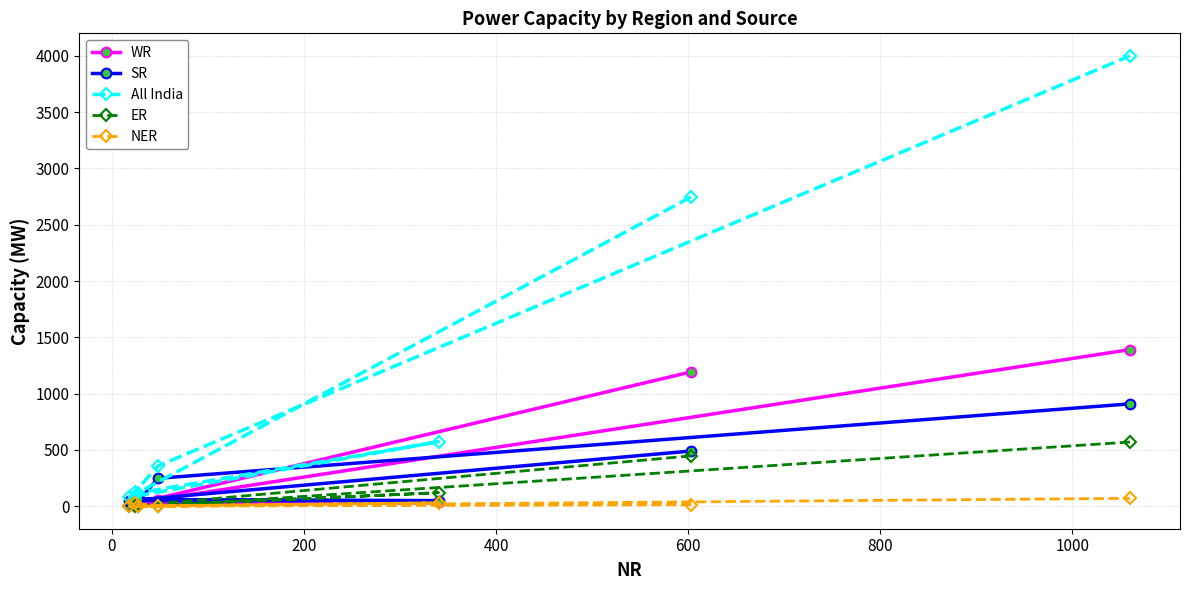

List the series in order of their peak value, lowest first.

NER, ER, SR, WR, All India